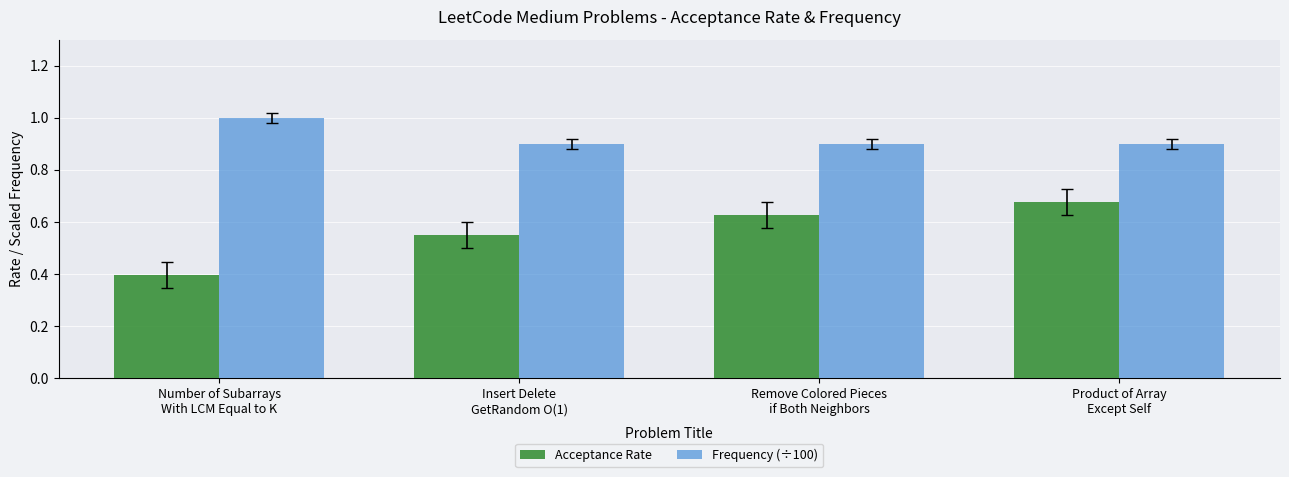

What is the label of the 4th bar from the left?

Product of Array
Except Self